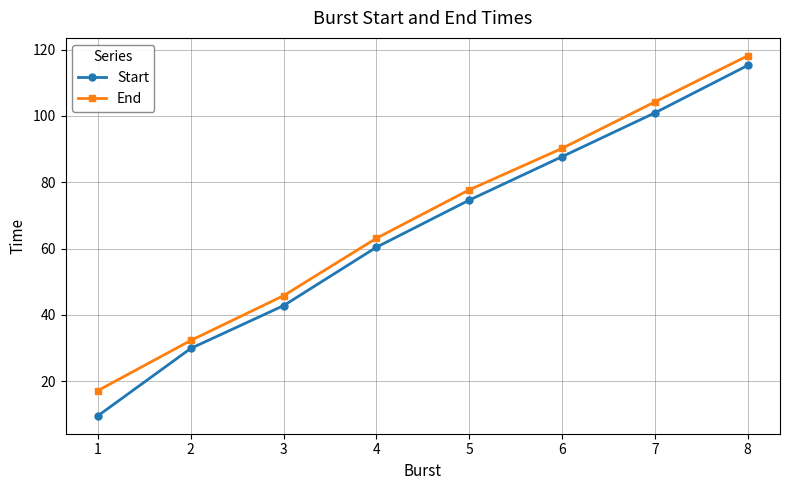

Which category has the highest value in the Start series?

8